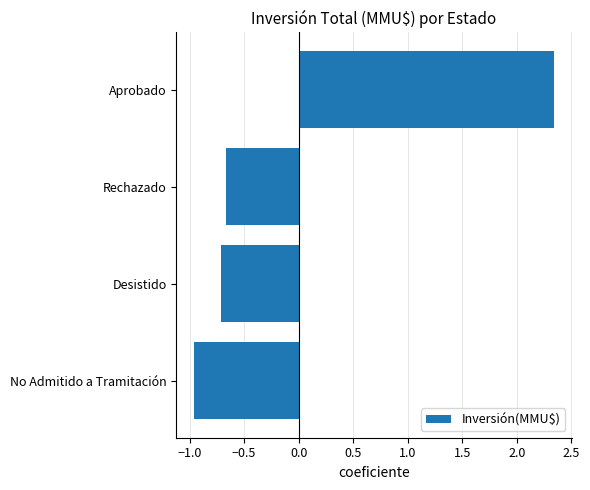

What is the difference between the second highest and minimum values?

0.3